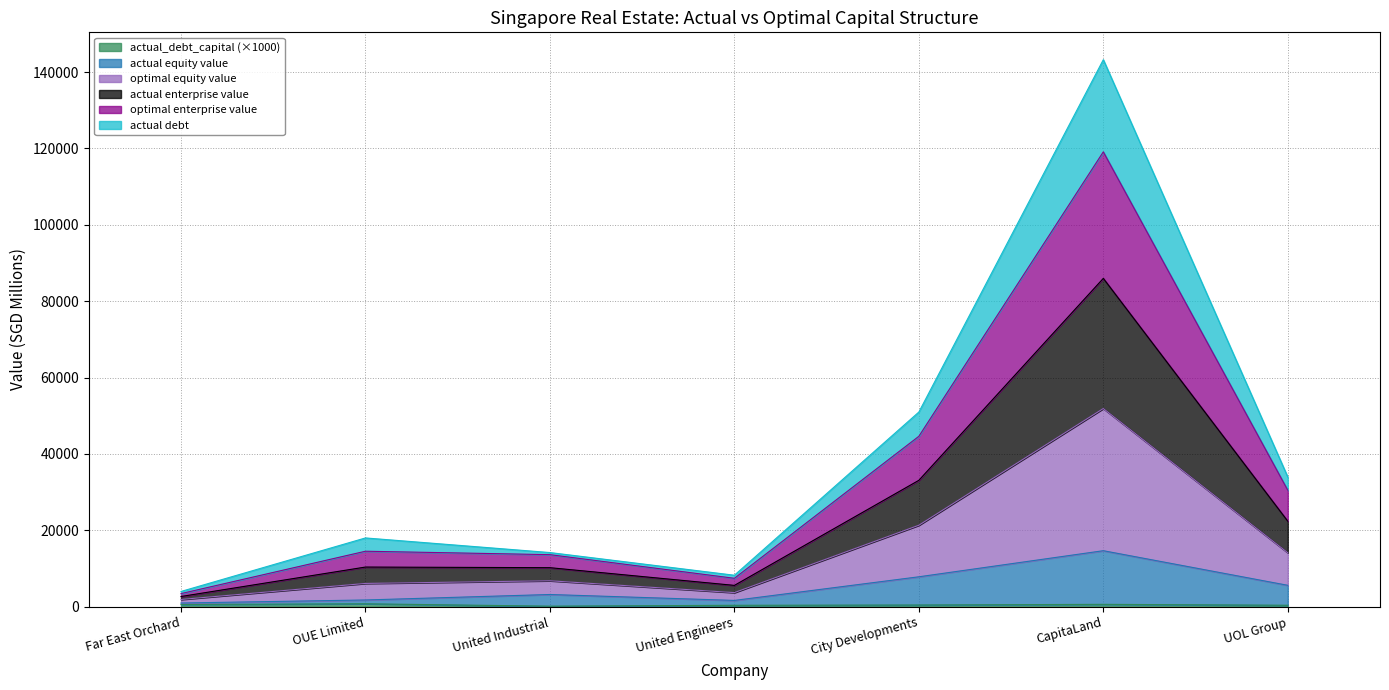

At which category is the sum across all series the highest?

CapitaLand